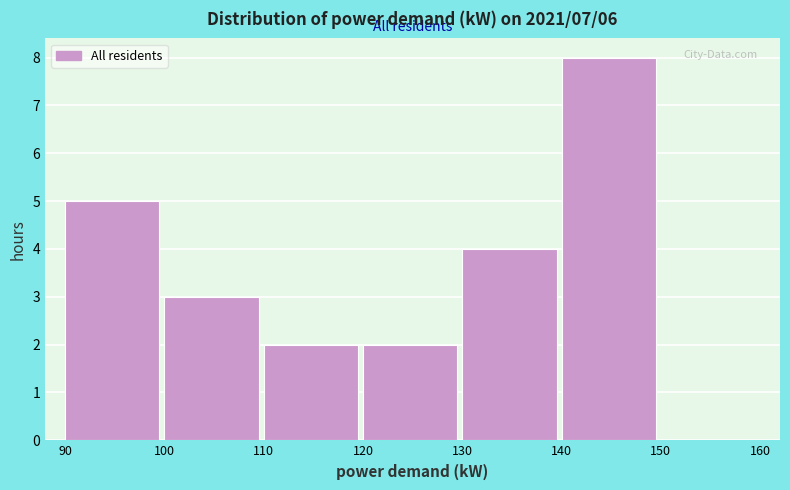

Over which range of the x-axis is the bar tallest?

140 to 150